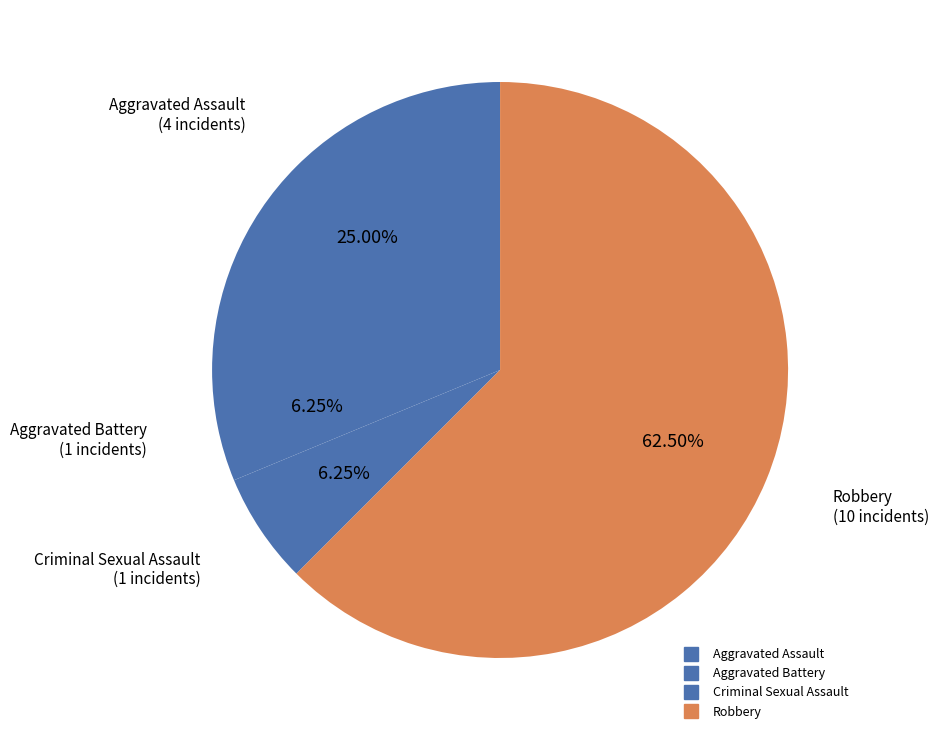

Rank the categories by value from highest to lowest.

Robbery, Aggravated Assault, Aggravated Battery, Criminal Sexual Assault